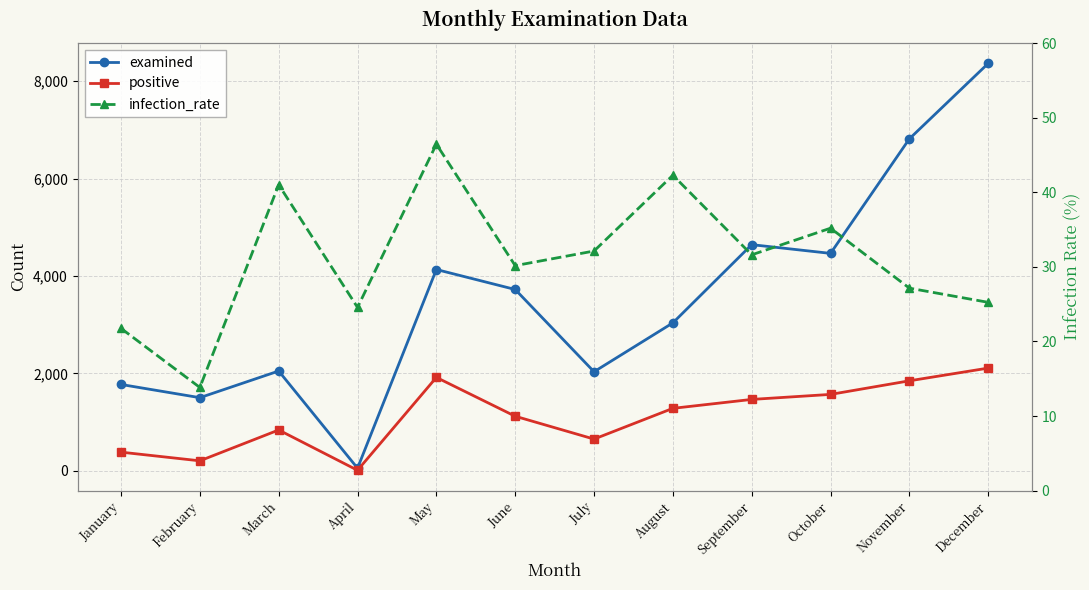

Which category has the highest value in the infection_rate series?

May